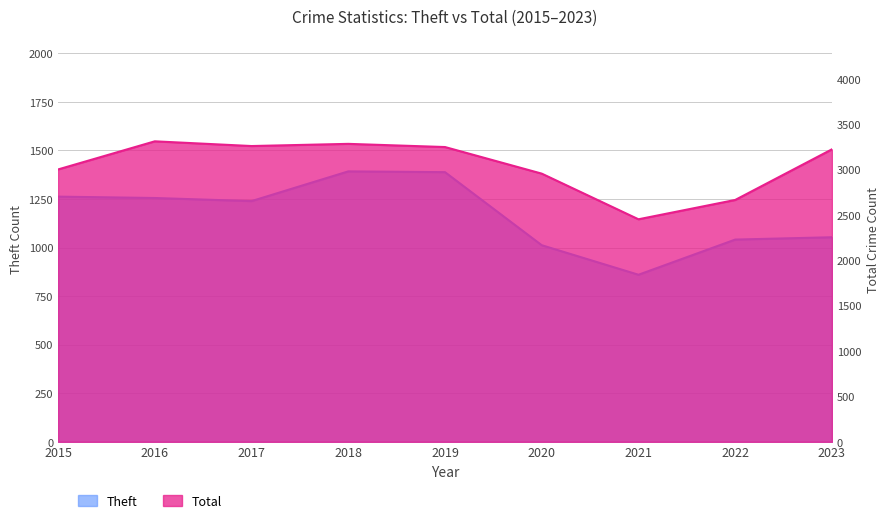

Rank the series at 2018 from highest to lowest value.

Total, Theft